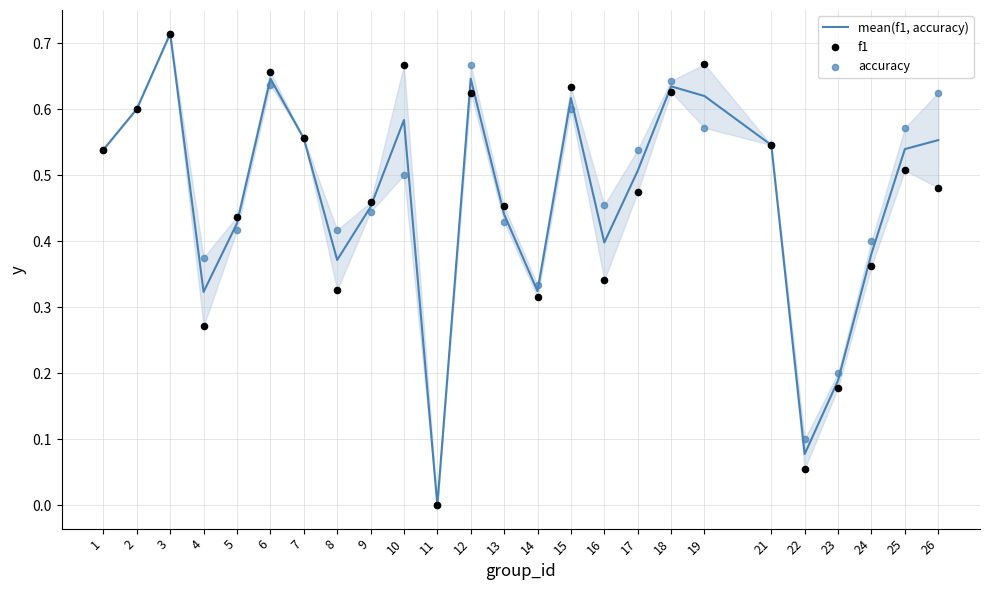

What is the total value across all series at 19?

1.9